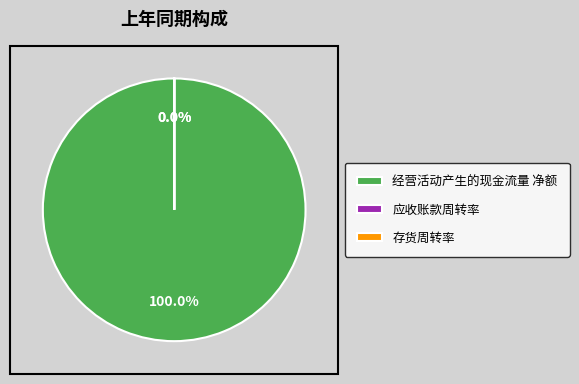

To the nearest percent, what is the difference between the largest and smallest slice percentages?

100%